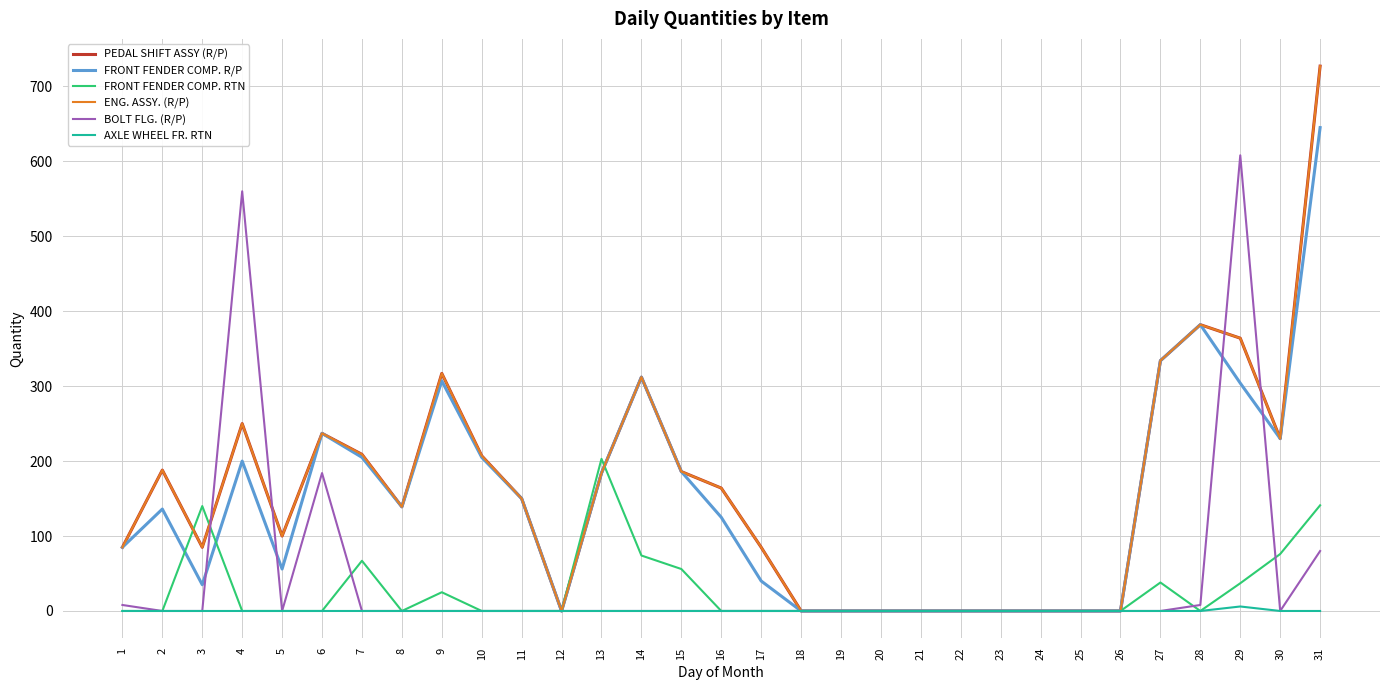

Which has a higher value, 2 or 26?

2